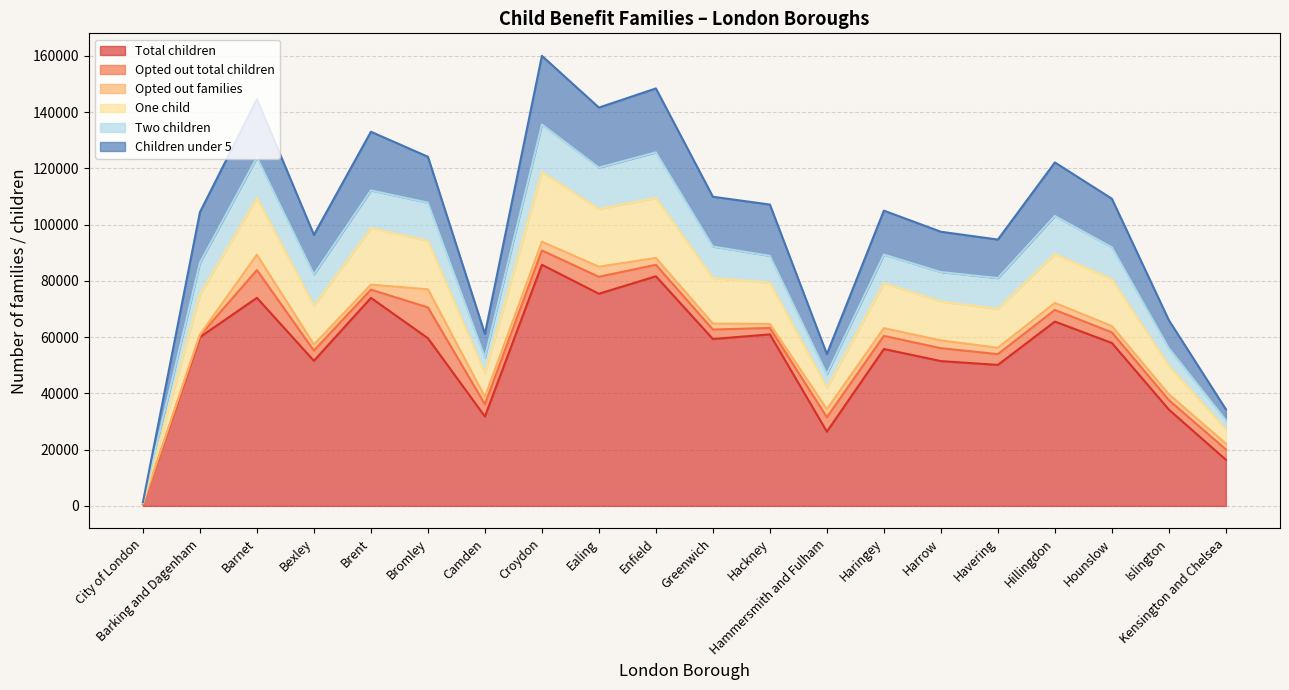

Is it true that Two children equals 125705 at Enfield?

True